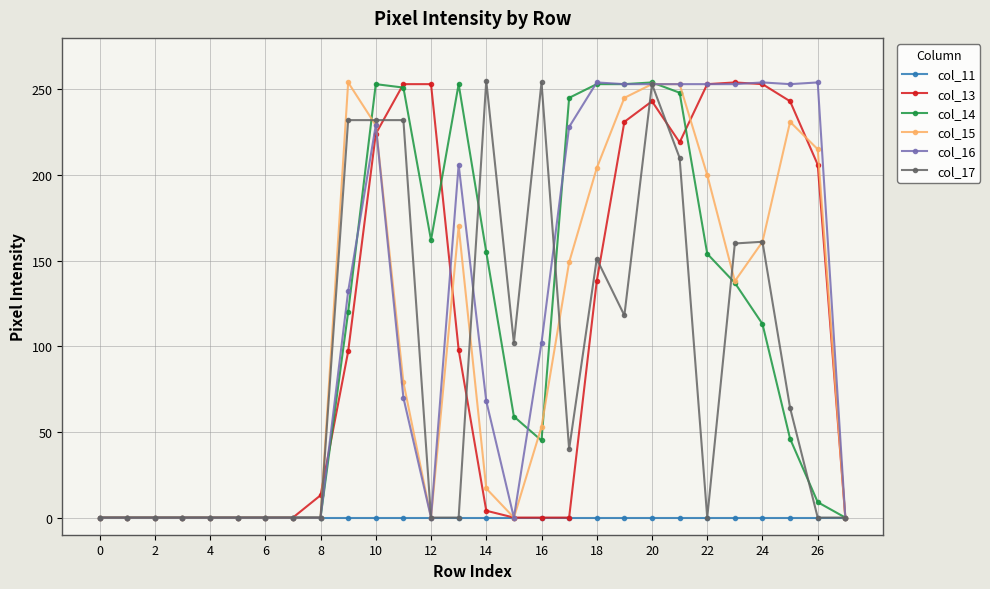

What is the maximum value shown in the chart?

255